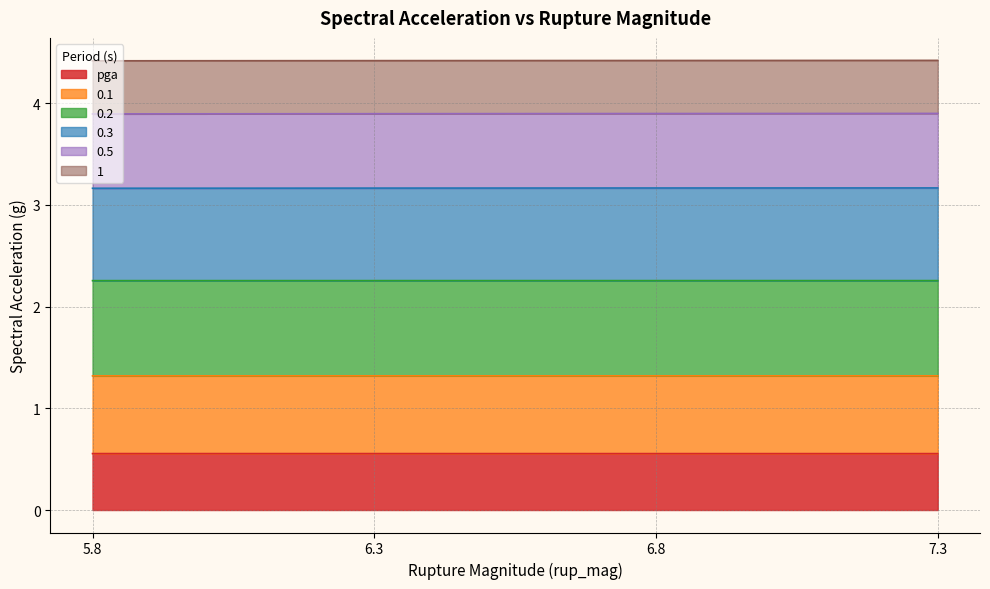

True or false: 0.5 has more than 1 points higher than both neighbors.

False